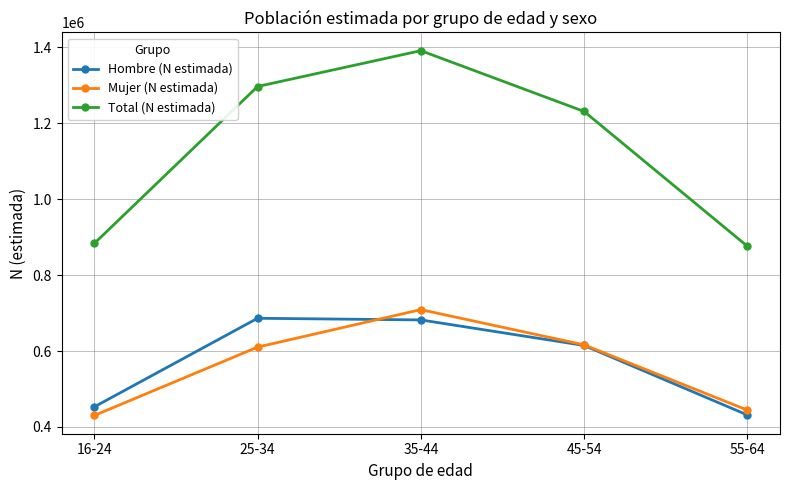

What is the difference between the Mujer (N estimada) values at 25-34 and 16-24?

180025